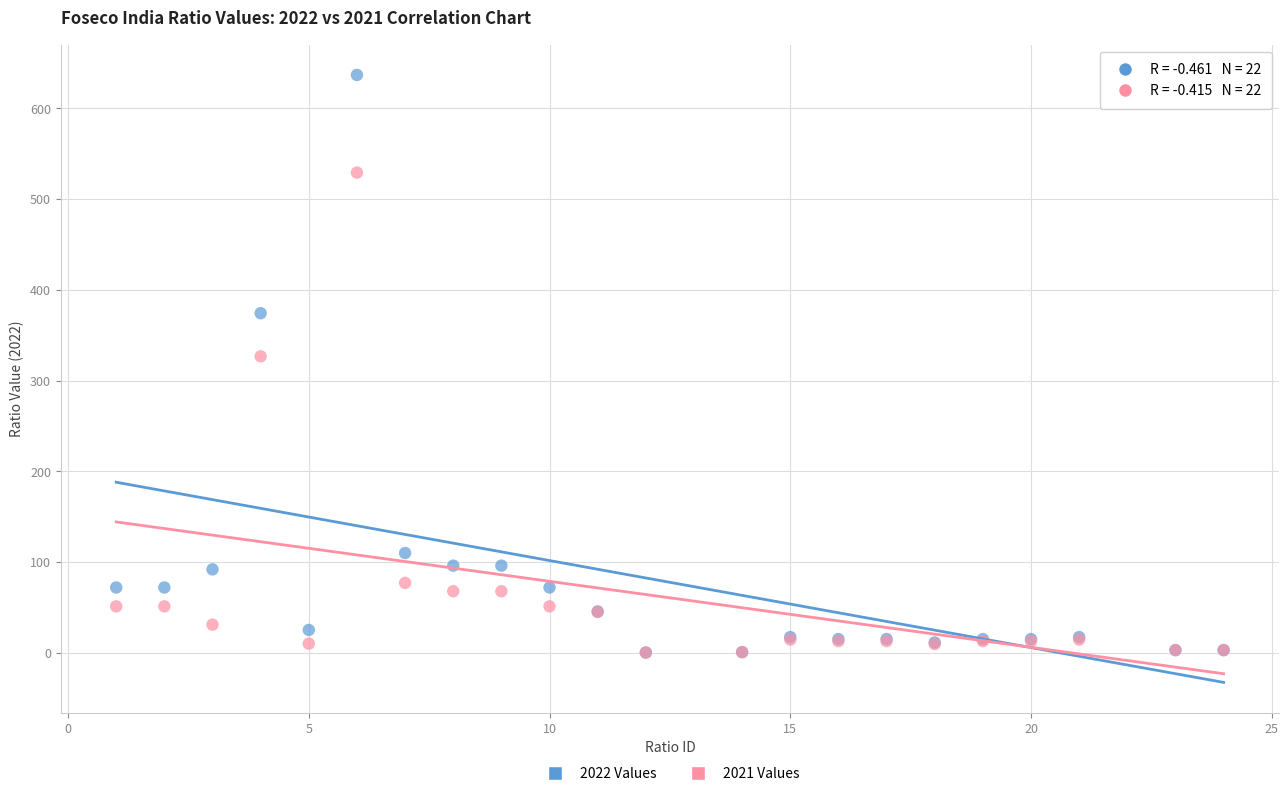

Which series contains the highest Y value?

2022 Values